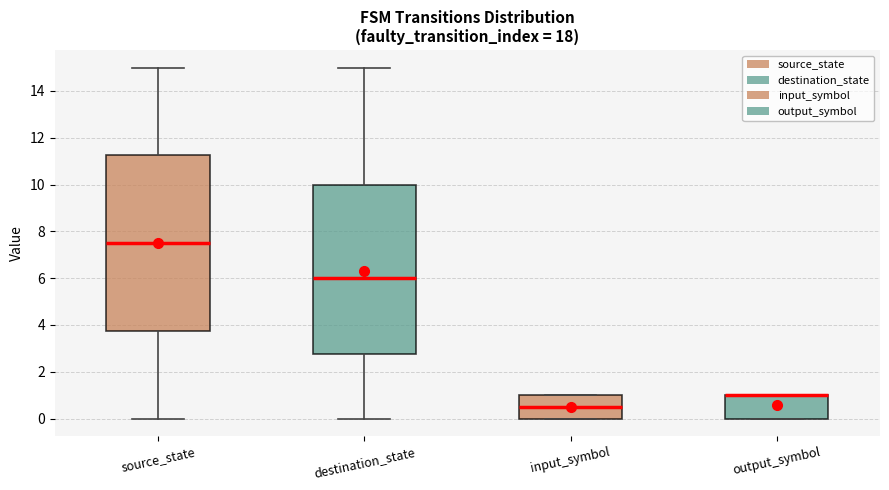

Where is the lower edge of the box for output_symbol on the y-axis? The values are not printed on the chart, so give them approximately, as read against the axis.

0.0